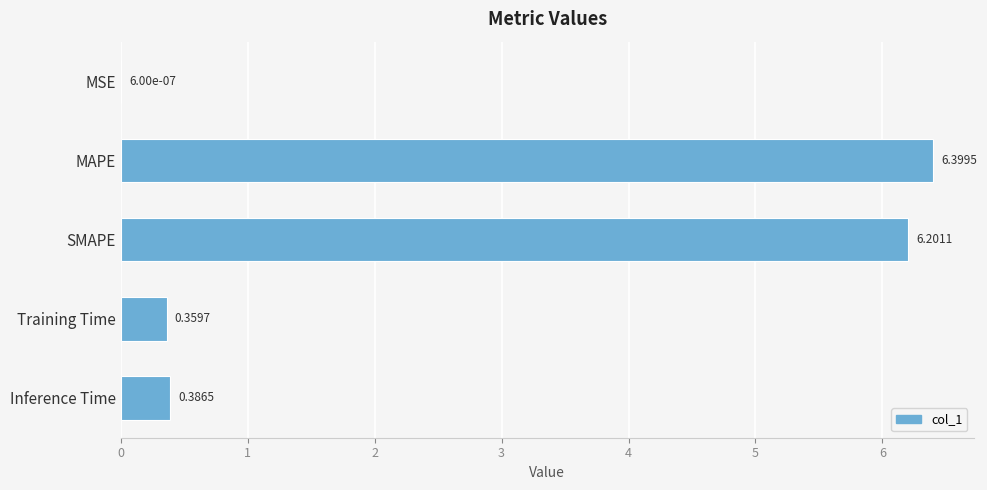

What is the sum of the values at MAPE and SMAPE?

12.6